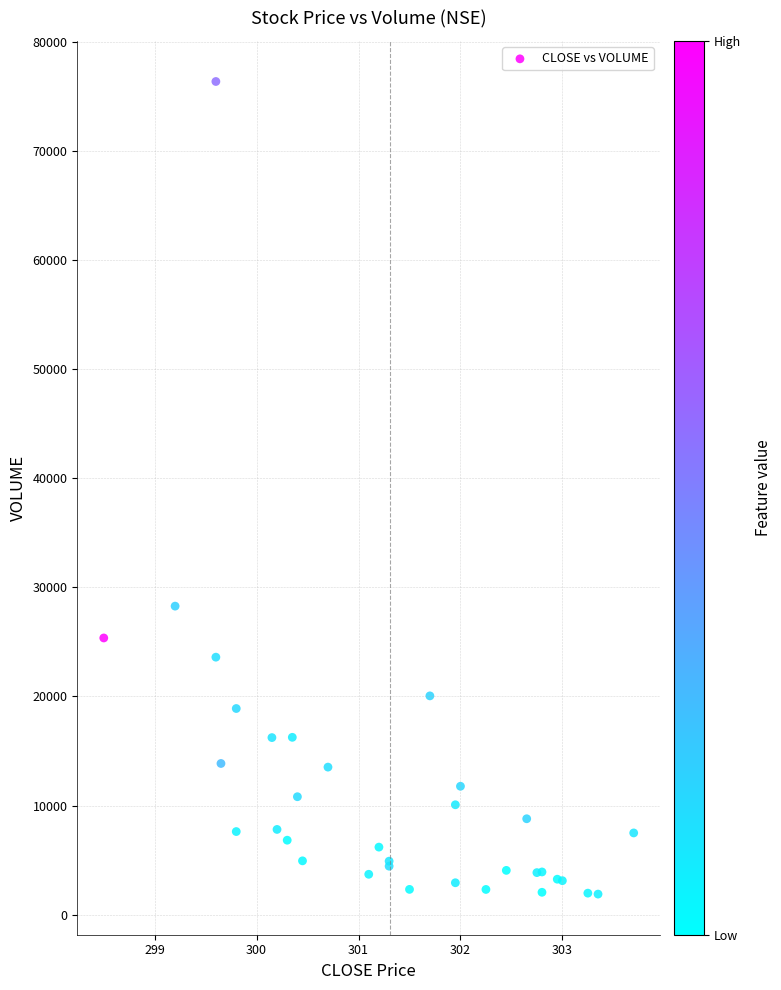

What Y value in the scatter plot is closest to 39121?

28278